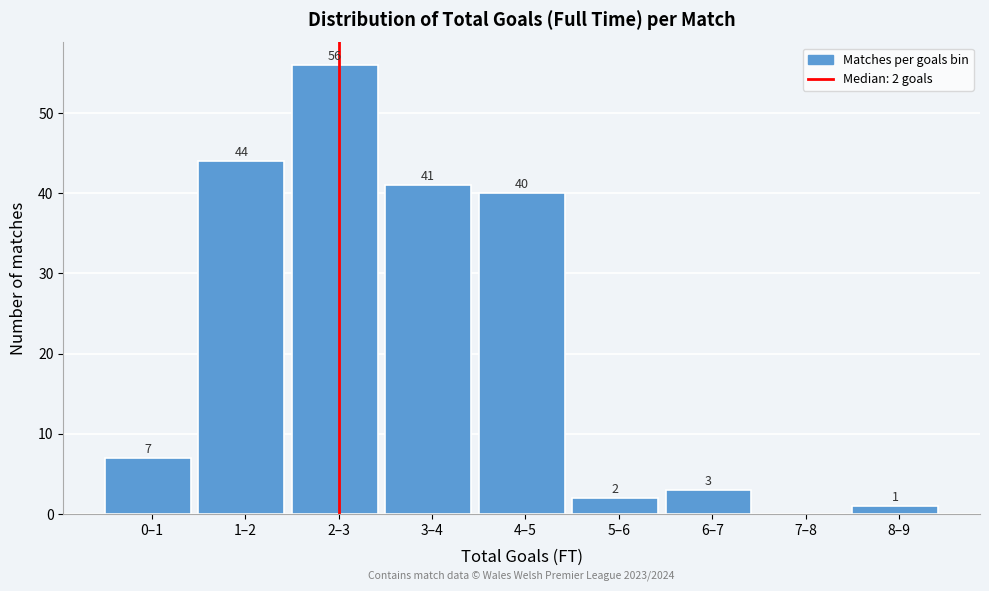

Reading right to left, list all the values displayed in this chart.

8–9=1	7–8=0	6–7=3	5–6=2	4–5=40	3–4=41	2–3=56	1–2=44	0–1=7